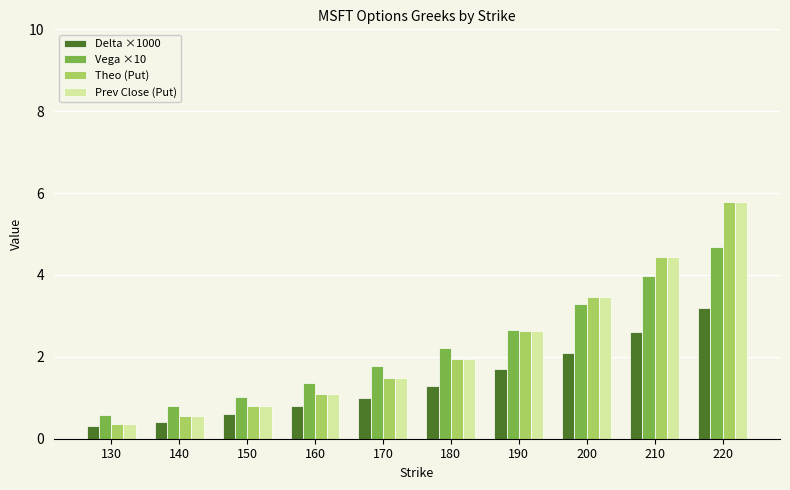

At how many categories does at least one series exceed 5?

1